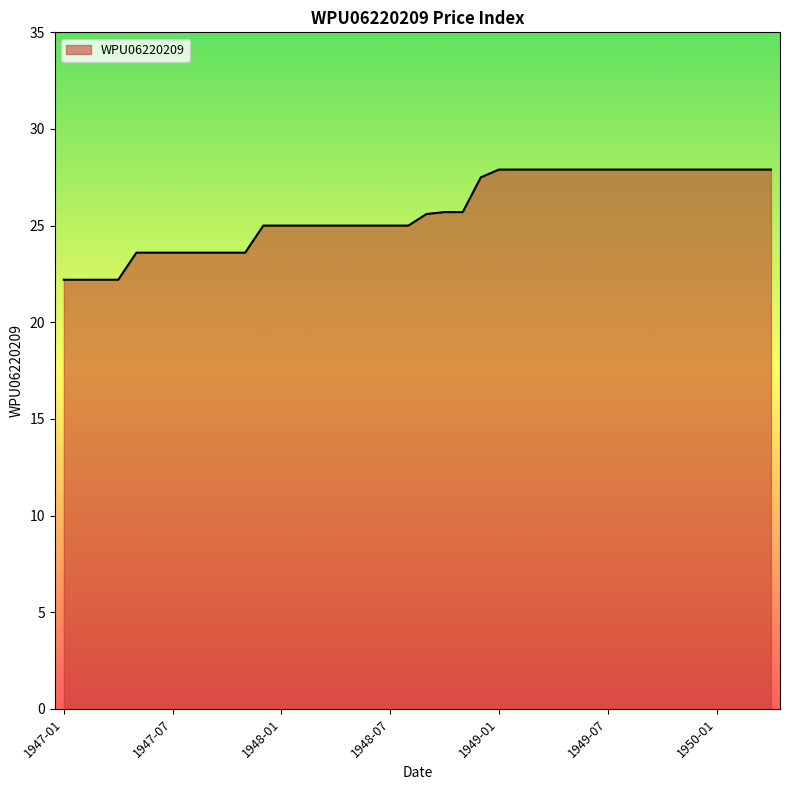

Does the chart have visible grid lines?

No